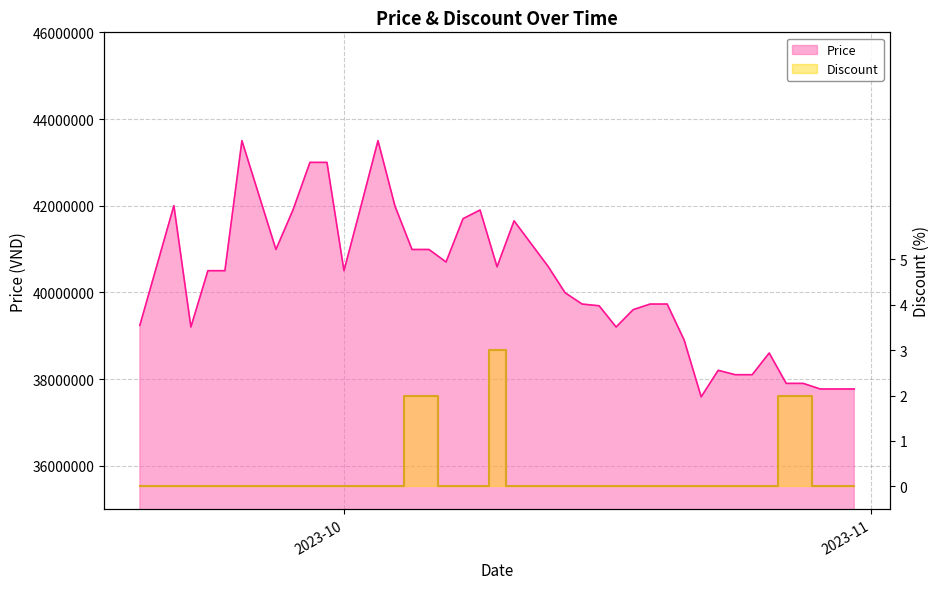

Reading right to left, list all the values displayed in this chart.

Price: 37770000	37770000	37770000	37899000	37899000	38600000	38100000	38100000	38200000	37589000	38900000	39730000	39730000	39600000	39200000	39690000	39730000	39990000	40599000	41650000	40589000	41900000	41700000	40700000	40989000	40989000	41989000	43500000	41989000	40500000	42999000	42999000	41899000	40989000	43500000	40500000	40500000	39200000	42000000	39240000
Discount: 0	0	0	2	2	0	0	0	0	0	0	0	0	0	0	0	0	0	0	0	3	0	0	0	2	2	0	0	0	0	0	0	0	0	0	0	0	0	0	0